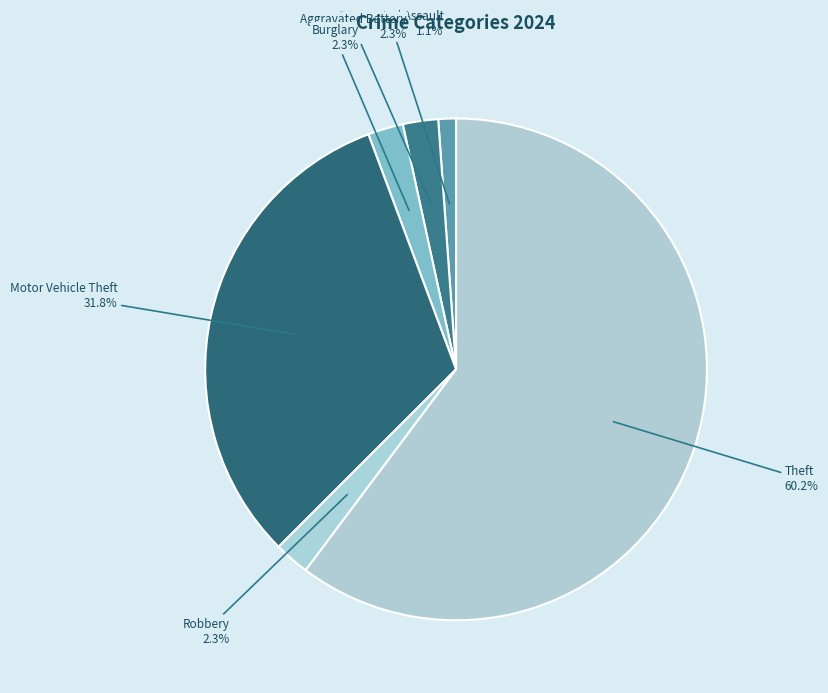

Approximately how many times larger is the value at Robbery compared to Burglary?

1.0